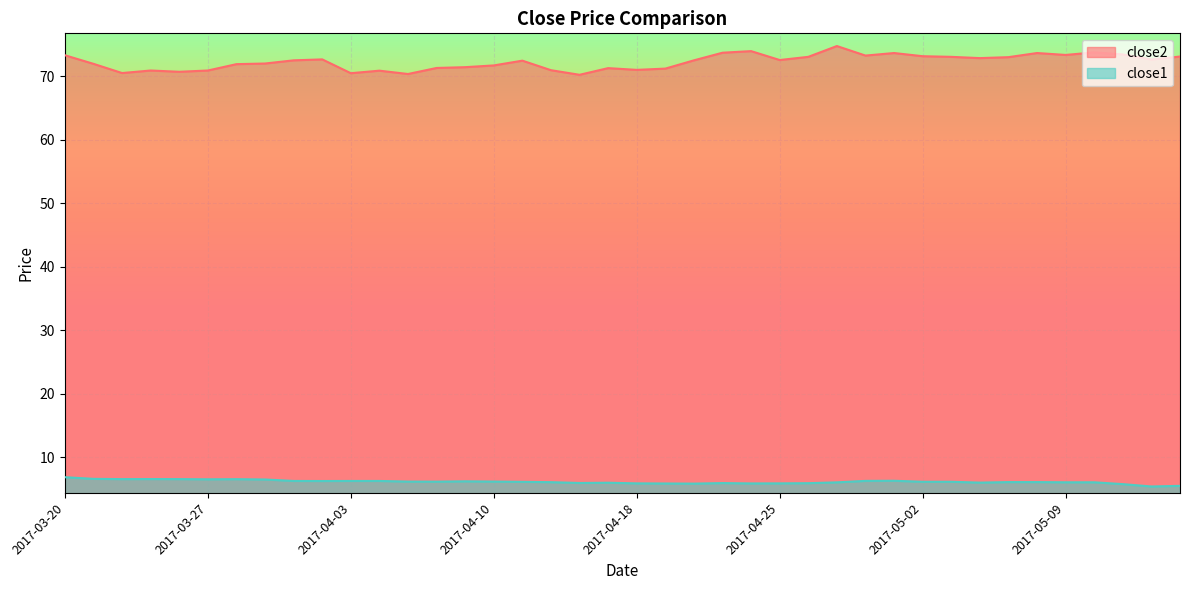

Which category has the lowest value in the close1 series?

2017-05-12